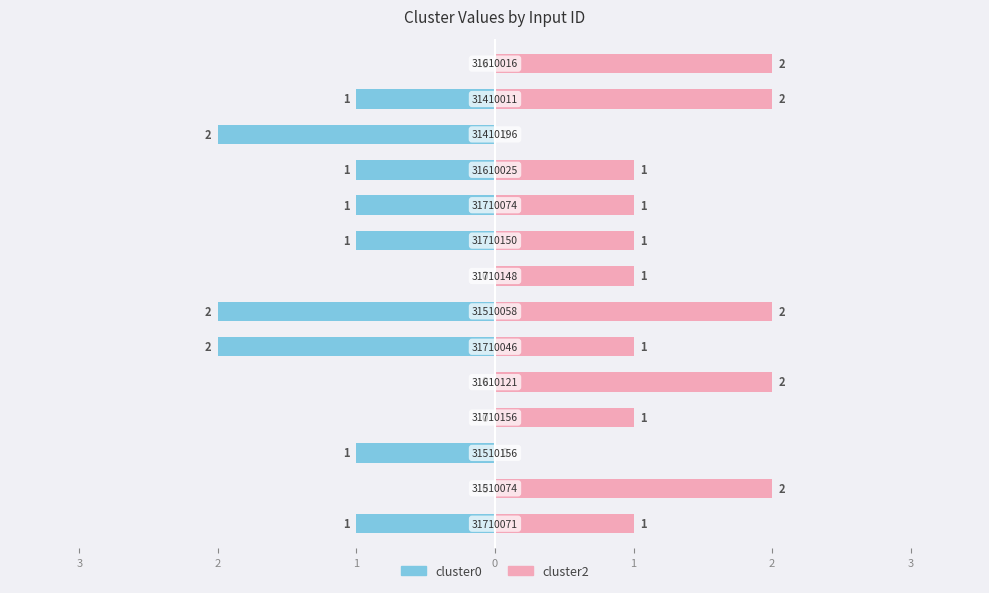

How many cluster2 values are between 1 and 2?

12